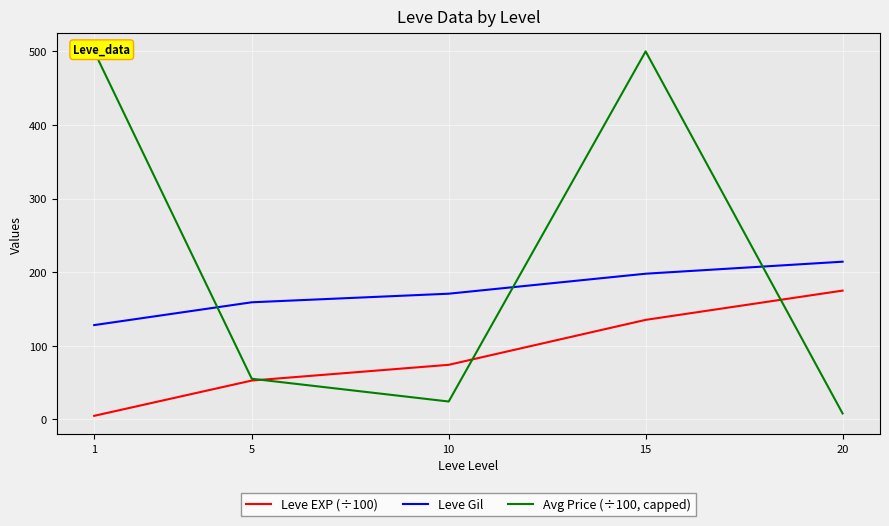

Is the value of Avg Price (÷100, capped) at 20 greater than the value of Leve EXP (÷100) at 15?

No